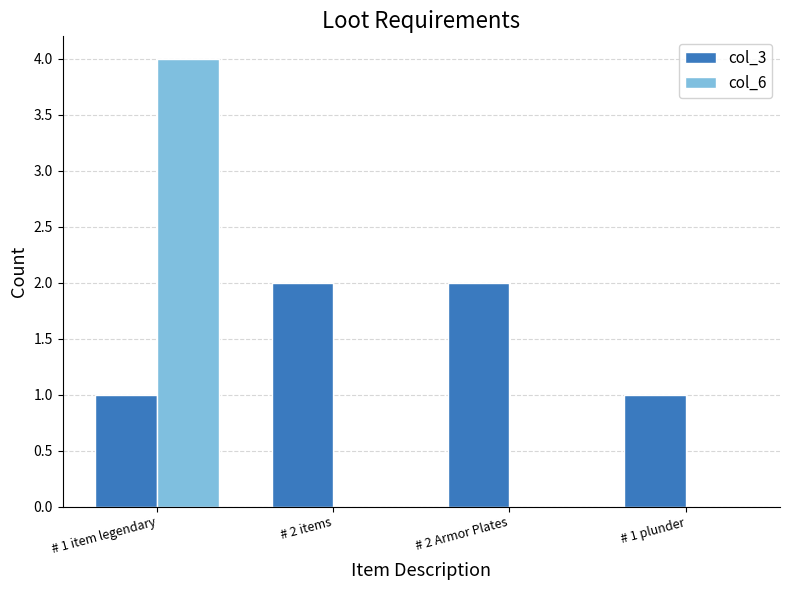

What are all the series names shown in the legend?

col_3, col_6